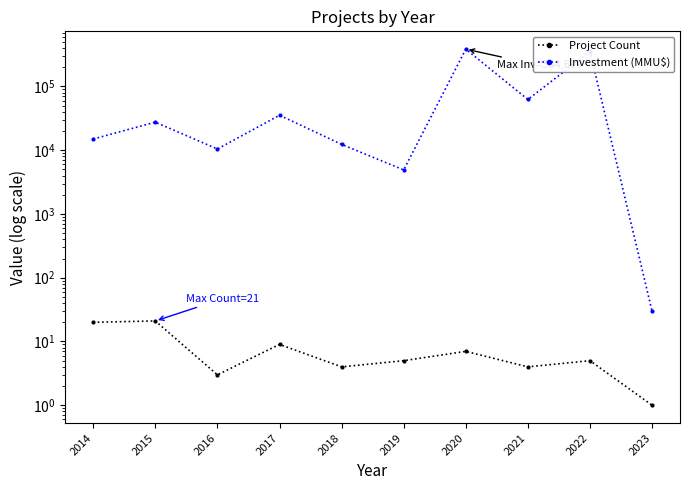

At which category does Project Count reach its first local valley?

2016